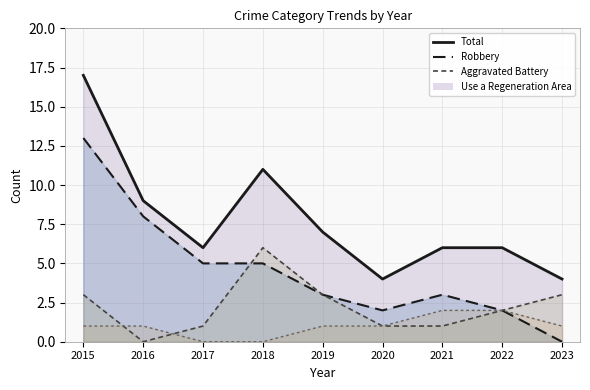

Where is the first local maximum for Robbery?

2021